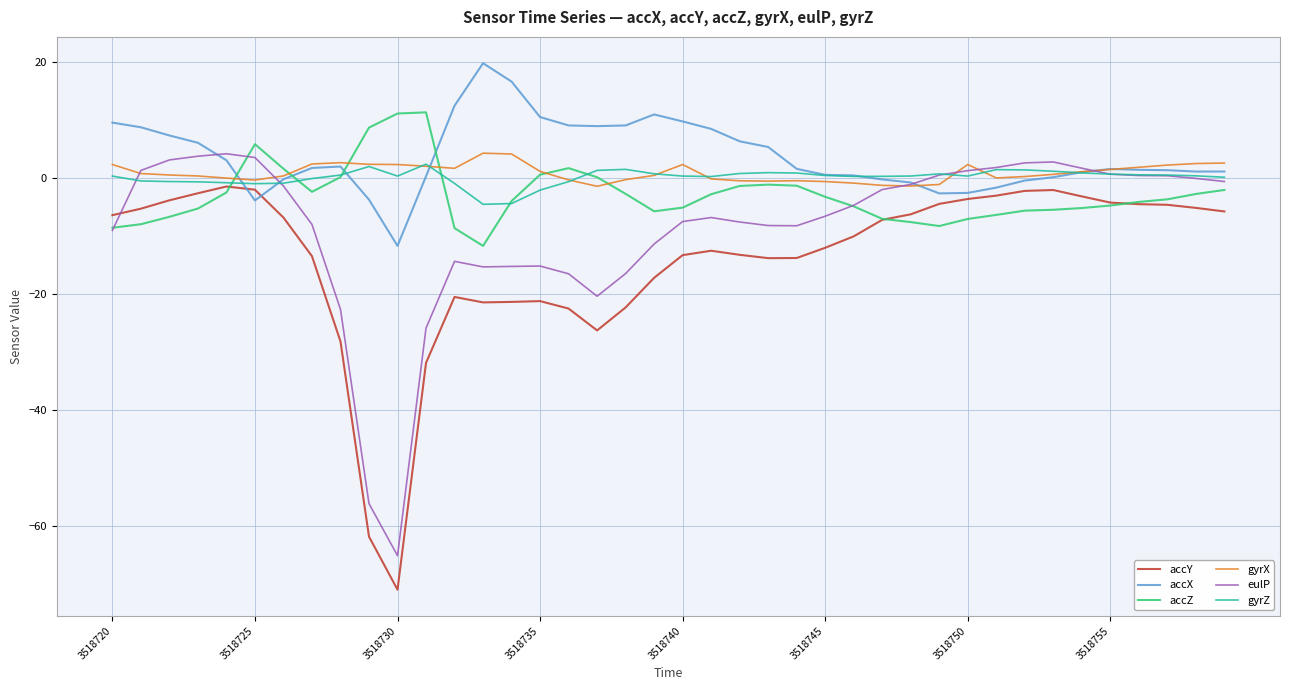

What is the smallest value displayed?

-71.0